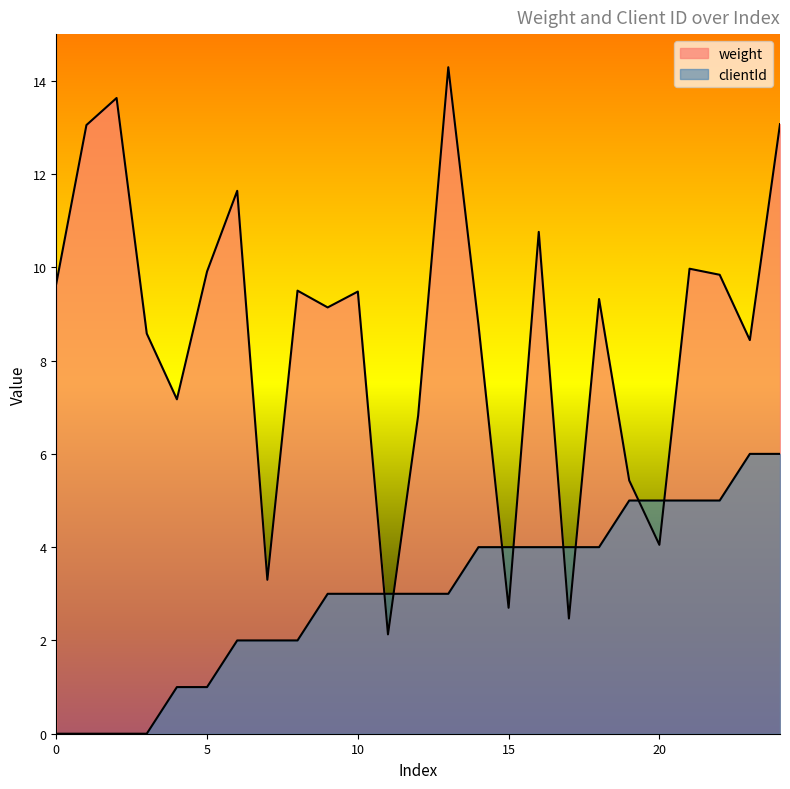

What are all the series names shown in the legend?

weight, clientId